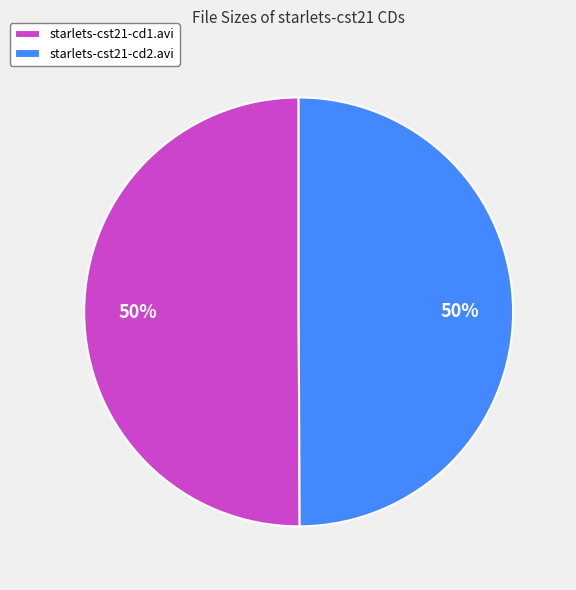

The starlets-cst21-cd1.avi slice represents 36% of the pie. True or false?

False